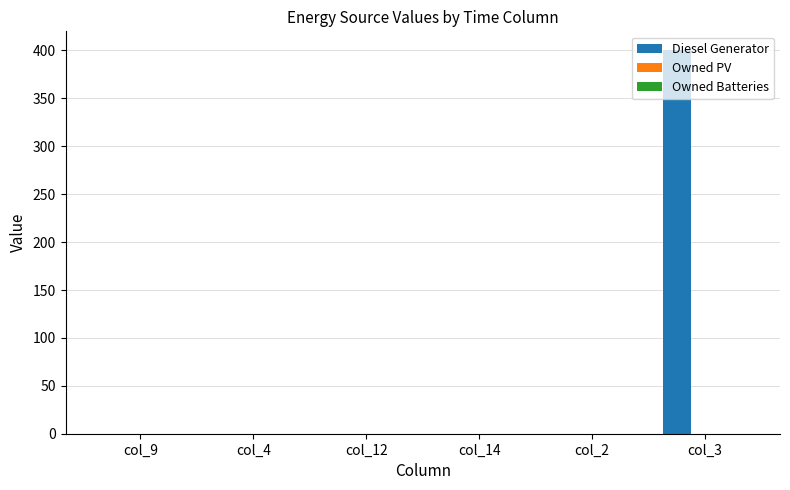

The value at col_2 is 0. True or false?

True